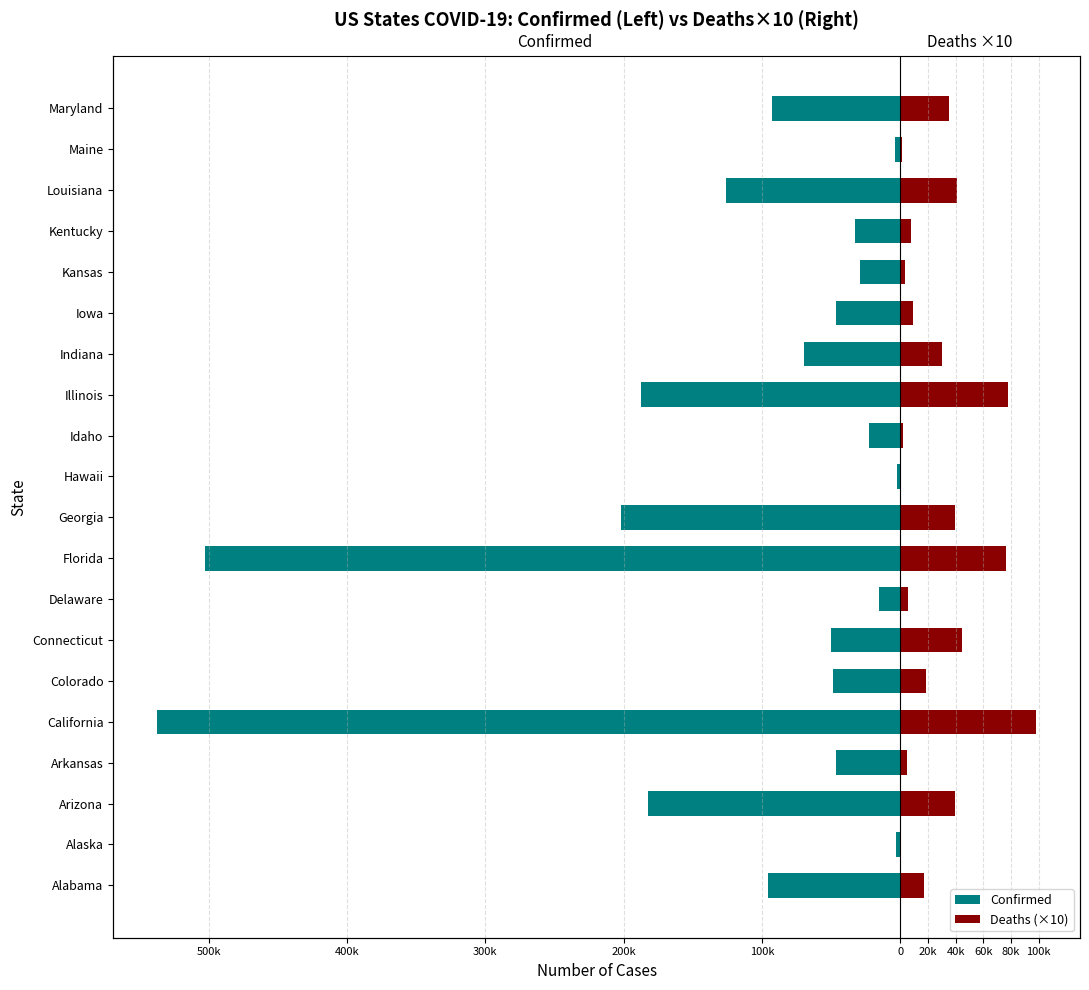

What is the value of the Confirmed bar at the 15th from the left?

-46836